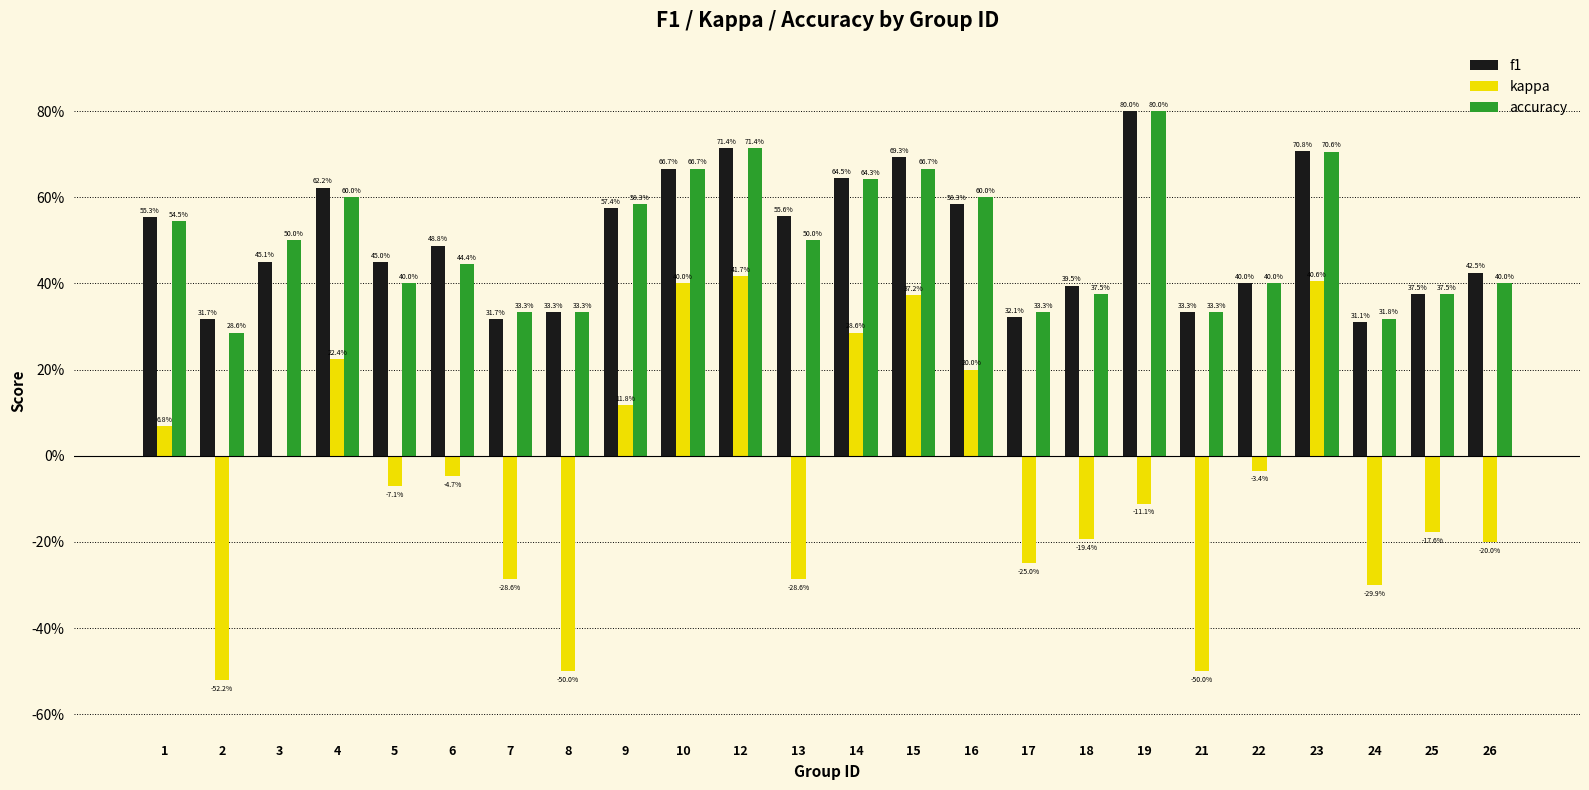

Which series has the largest total across all categories?

f1